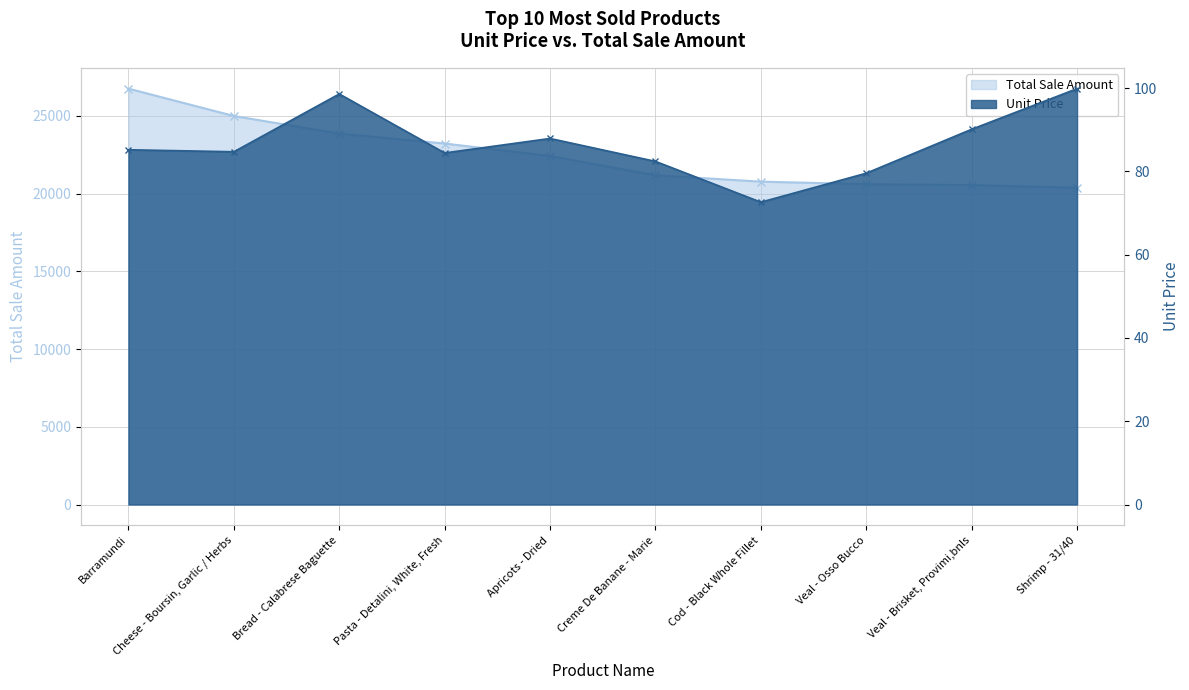

Where does the Unit Price series first go above 85?

Barramundi